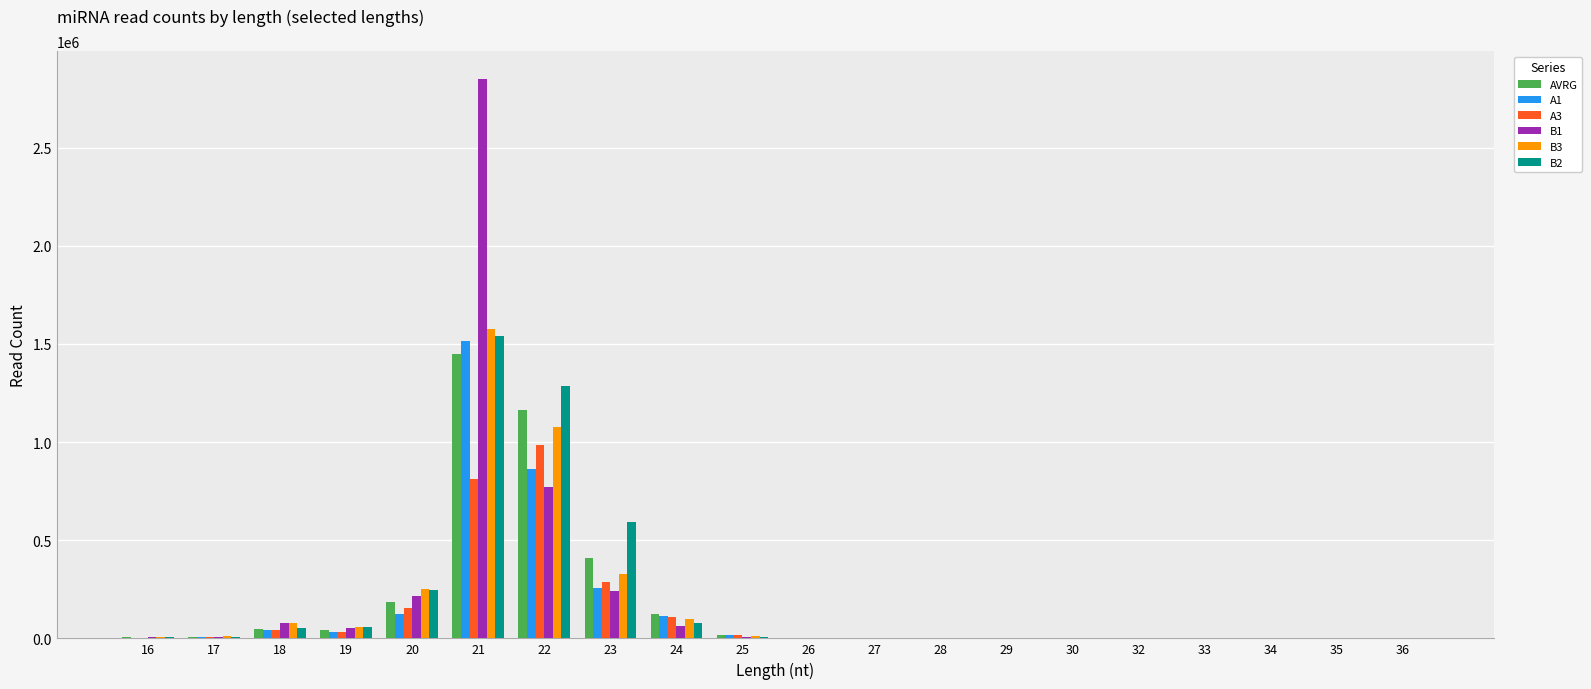

Does the chart contain stacked bars?

No